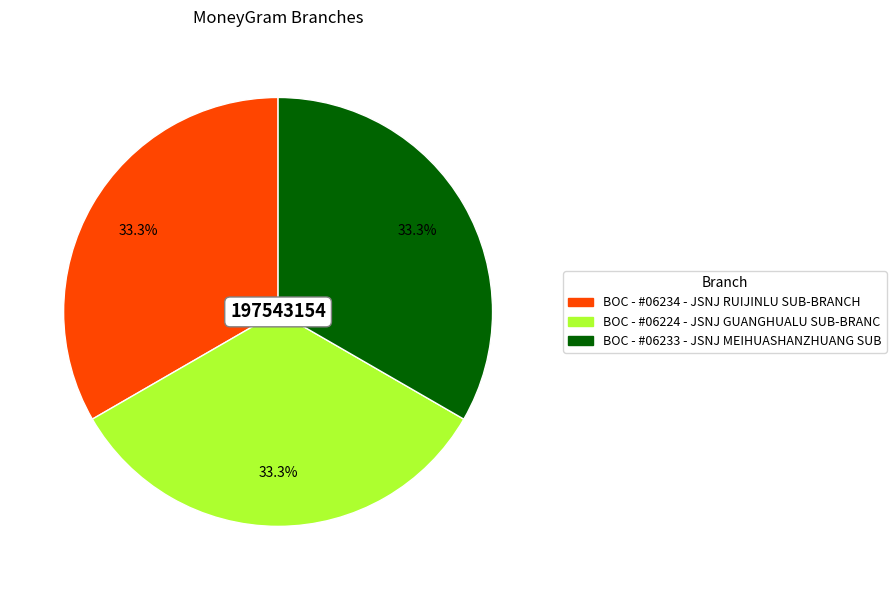

Combined, do BOC - #06224 - JSNJ GUANGHUALU SUB-BRANC and BOC - #06234 - JSNJ RUIJINLU SUB-BRANCH account for over 50%?

Yes